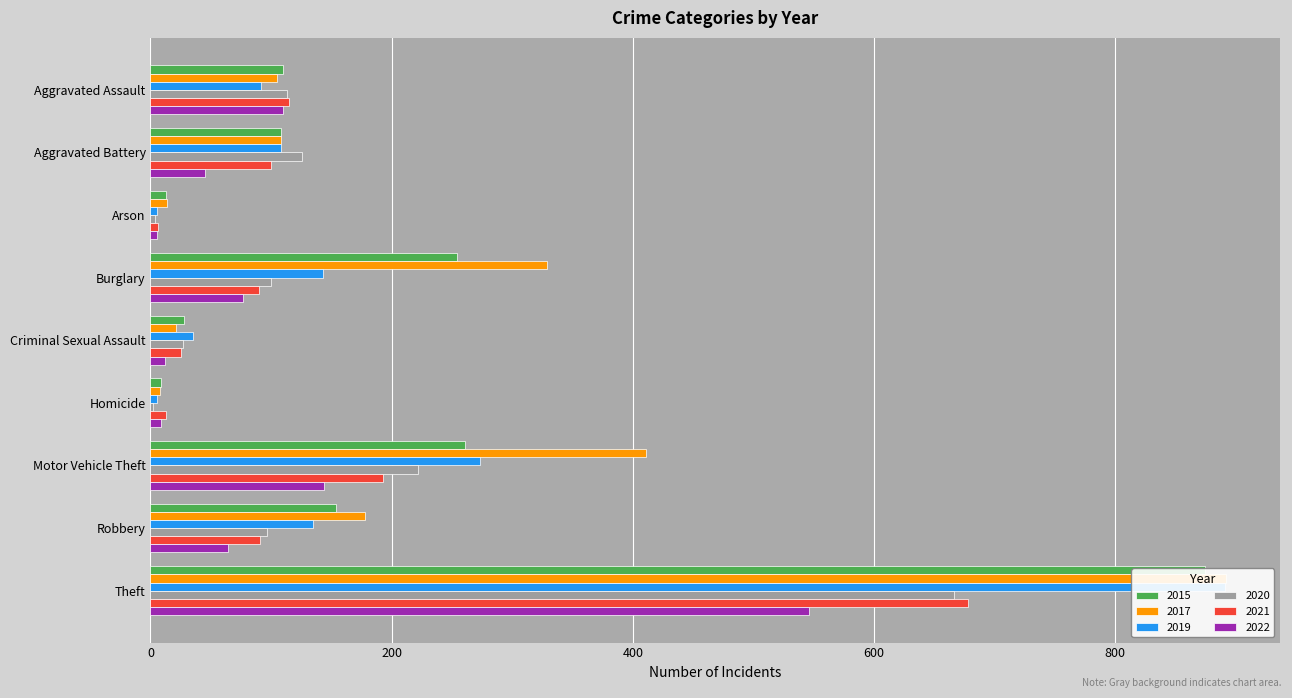

True or false: 2015 has a value of 8 at Arson.

False